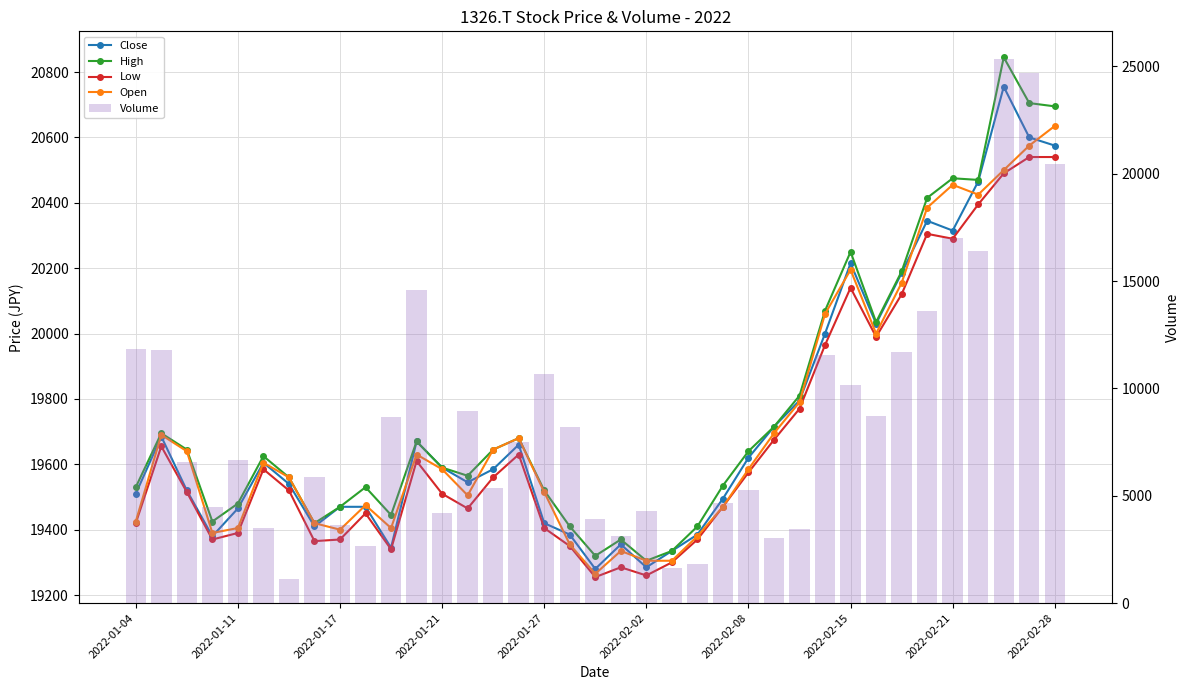

What is the difference between the maximum and minimum values in the Volume series?

24263